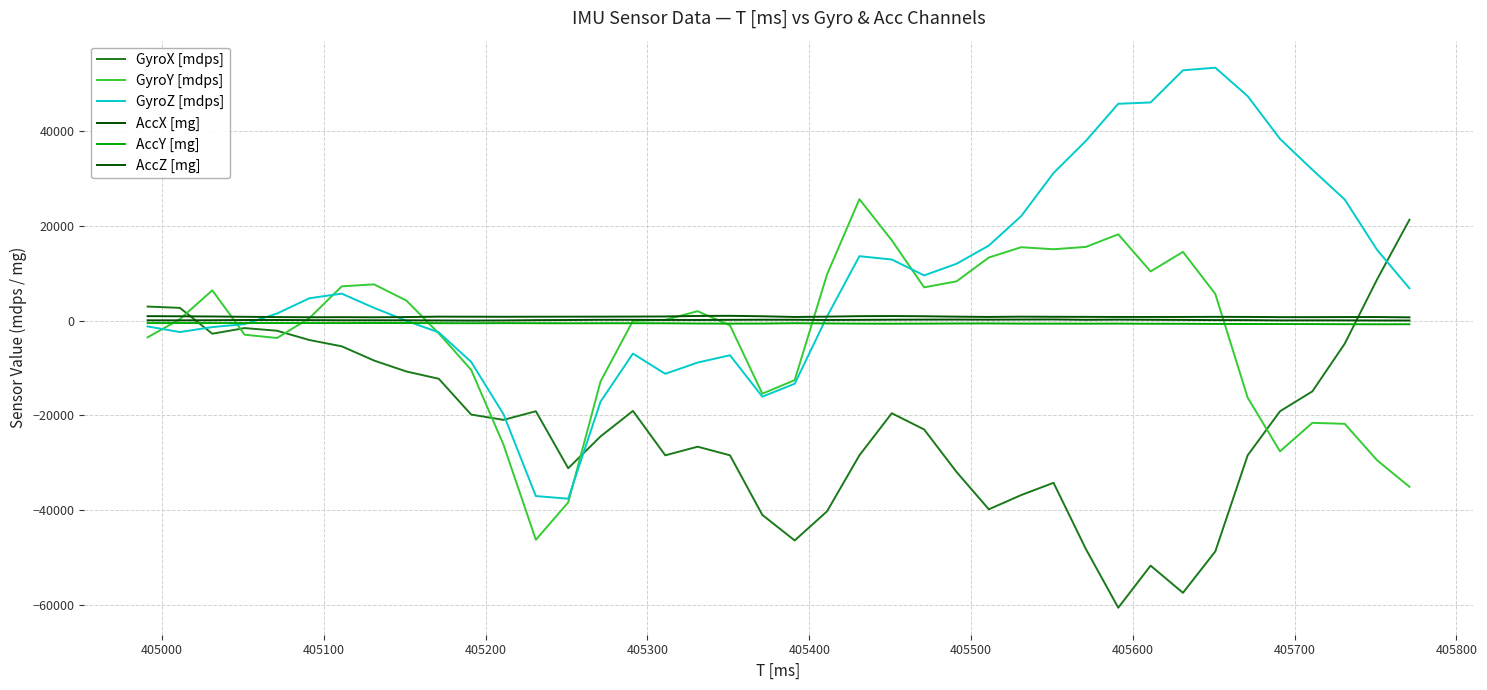

Reading right to left, extract all data points from this chart.

GyroX [mdps]: 21350	8750	-4830	-14910	-19110	-28420	-48720	-57470	-51730	-60620	-48230	-34230	-36820	-39830	-31920	-22960	-19530	-28420	-40250	-46410	-41020	-28420	-26600	-28420	-19040	-24430	-31150	-19110	-20930	-19810	-12250	-10710	-8400	-5390	-4060	-2100	-1540	-2730	2730	3010
GyroY [mdps]: -35070	-29470	-21770	-21560	-27580	-16240	5670	14560	10430	18270	15610	15120	15540	13370	8330	7070	17010	25690	9800	-12530	-15400	-980	2030	210	0	-12810	-38360	-46270	-26180	-10360	-2660	4270	7700	7280	560	-3640	-2940	6440	350	-3500
GyroZ [mdps]: 6860	14980	25620	31920	38430	47460	53480	52920	46130	45850	38010	31220	22120	15890	12040	9590	12950	13650	910	-13300	-16030	-7280	-8820	-11200	-6930	-17080	-37590	-37030	-19740	-8680	-2450	0	2730	5740	4760	1540	-700	-1330	-2380	-1190
AccX [mg]: 62	65	89	91	85	139	151	184	212	243	208	276	262	233	257	248	230	197	169	215	225	204	170	175	204	207	167	135	76	52	75	105	112	109	139	172	166	117	96	99
AccY [mg]: -725	-733	-718	-695	-682	-679	-664	-634	-622	-593	-606	-597	-592	-554	-567	-593	-612	-599	-551	-510	-581	-595	-573	-521	-512	-515	-524	-505	-490	-508	-500	-470	-469	-484	-478	-476	-472	-478	-476	-482
AccZ [mg]: 731	795	788	770	772	819	838	813	811	813	829	845	873	816	877	959	1000	977	880	809	957	1050	1026	915	894	877	869	860	850	864	878	795	744	767	748	787	845	912	949	981